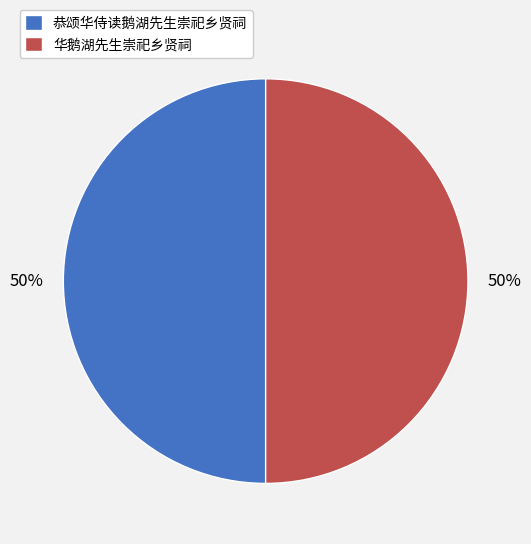

True or false: 恭颂华侍读鹅湖先生崇祀乡贤祠 accounts for 50% of the total.

True